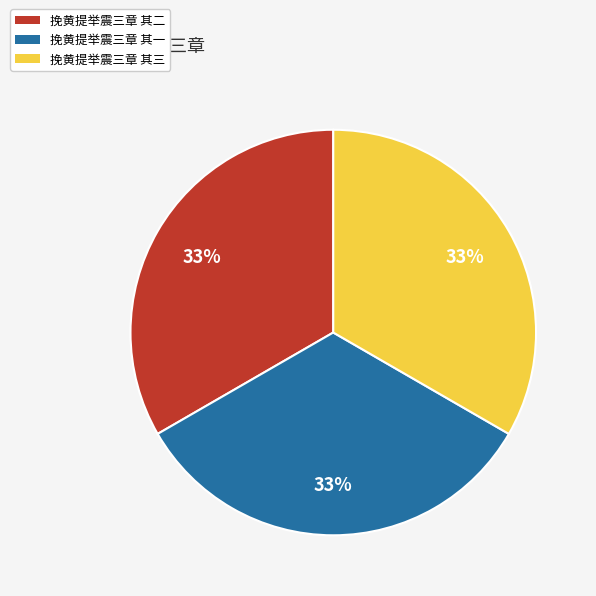

What percentage is the 挽黄提举震三章 其一 slice, to the nearest percent?

33%